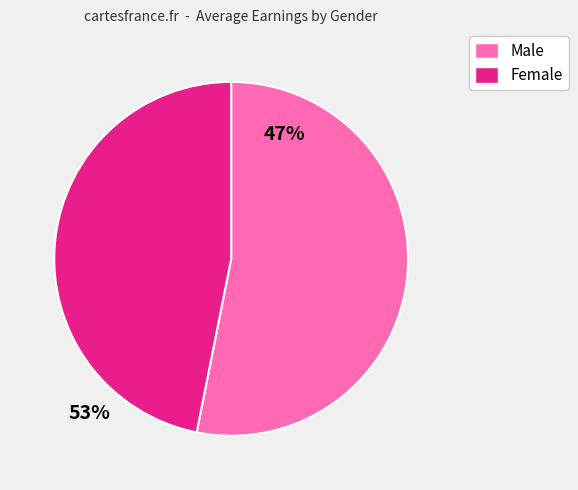

Between Male and Female, which is larger?

Male